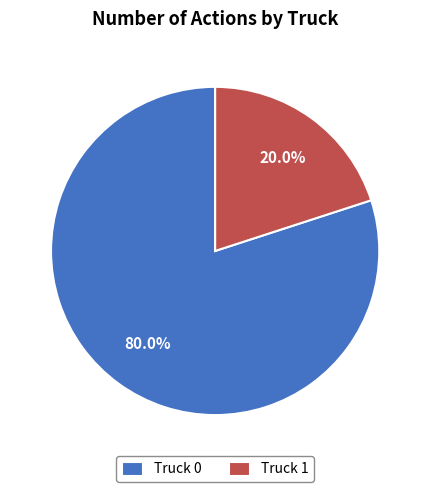

The Truck 0 slice represents 80% of the pie. True or false?

True